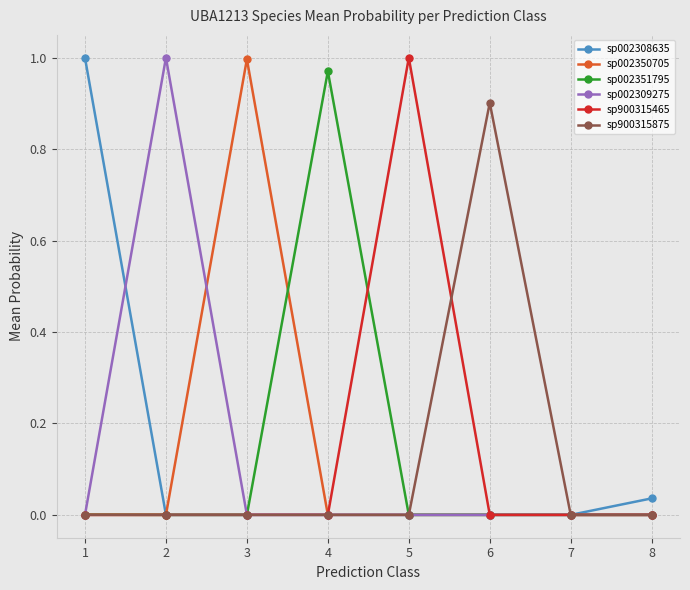

True or false: sp002351795 and sp900315465 intersect in this chart.

True